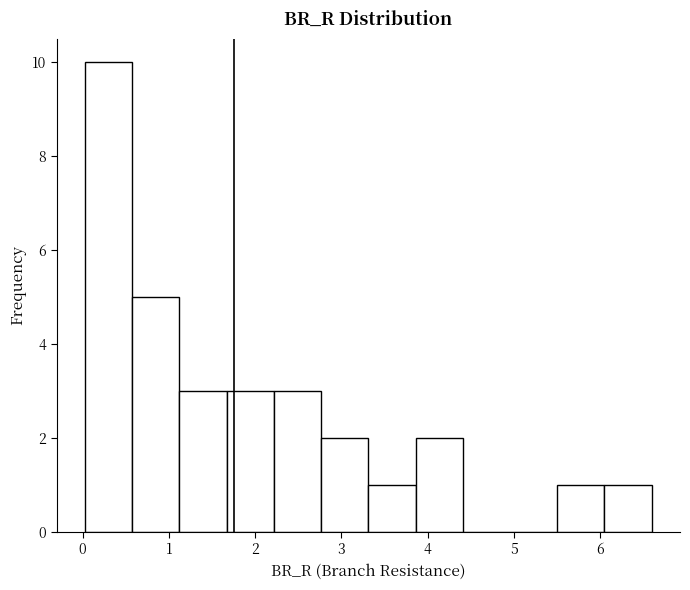

Over which range of the x-axis is the bar tallest?

0.0 to 0.6